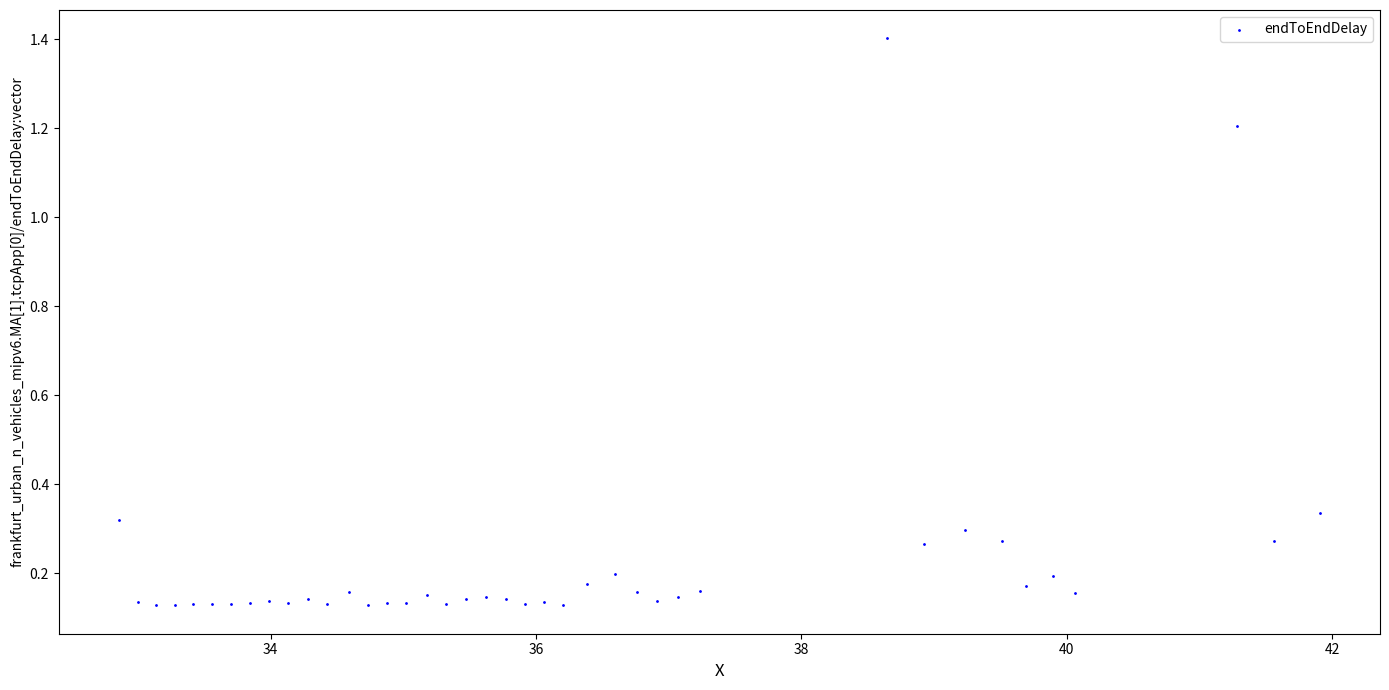

What is the range of Y values (max minus min)?

1.3